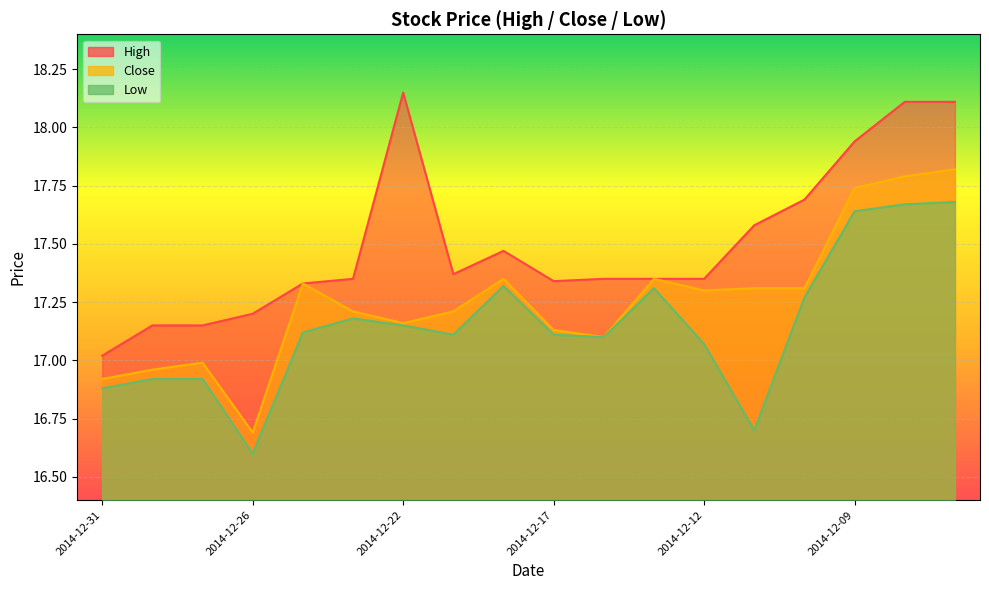

Is the value of Low at 2014-12-29 greater than the value of Close at 2014-12-30?

No